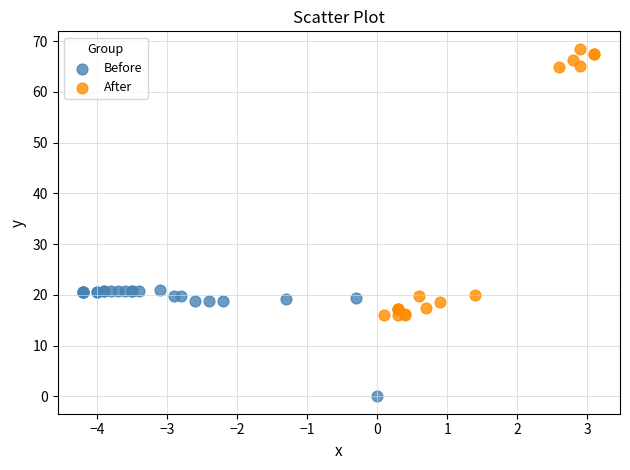

Which series reaches the minimum Y coordinate?

Before